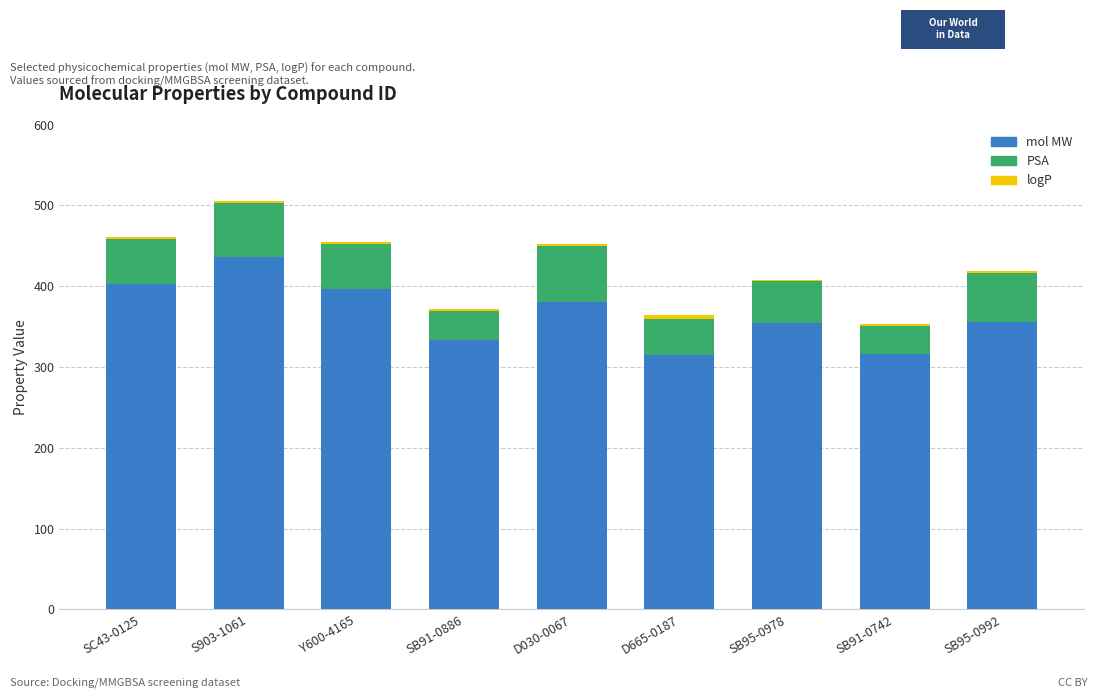

The mol MW series shows 314.2 at D665-0187. True or false?

True